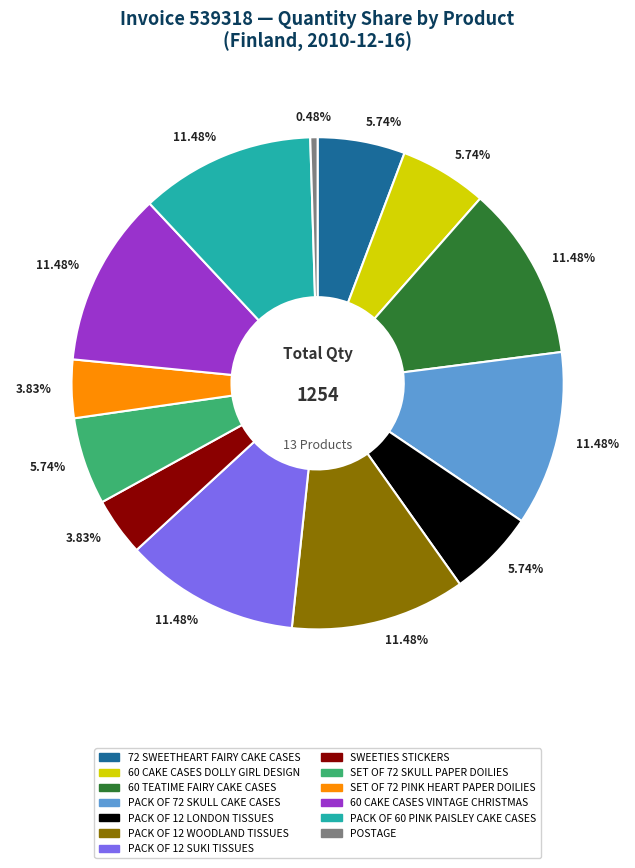

Does PACK OF 60 PINK PAISLEY CAKE CASES represent more than half of the total?

No